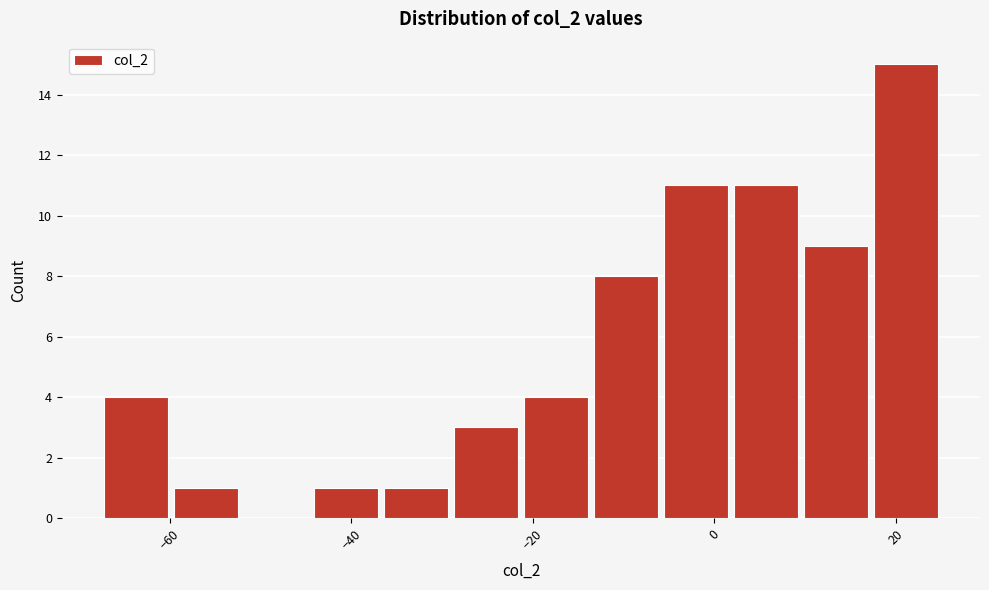

Read against the x-axis, roughly where is the centre of the tallest bar?

22